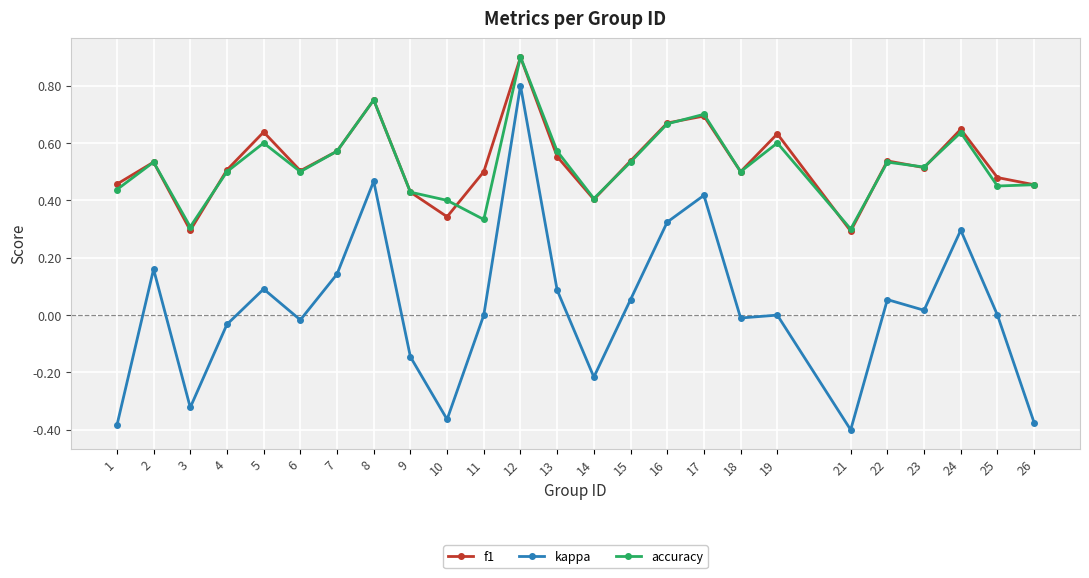

Count the number of data series in this chart.

3